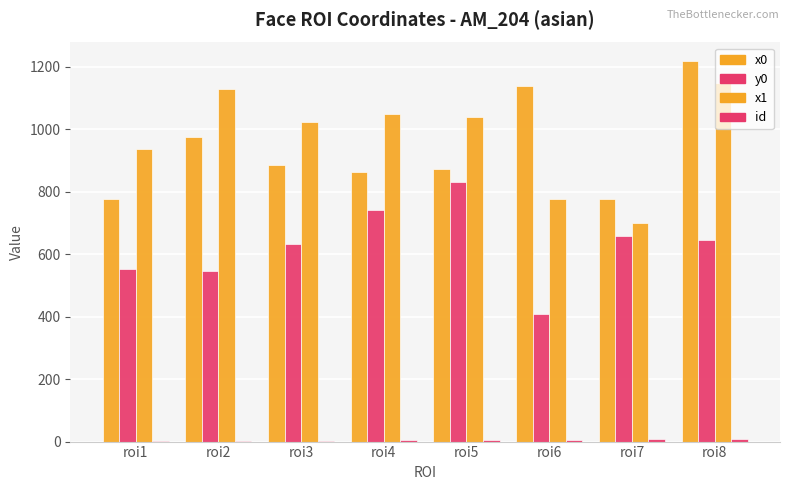

Does the chart contain stacked bars?

No